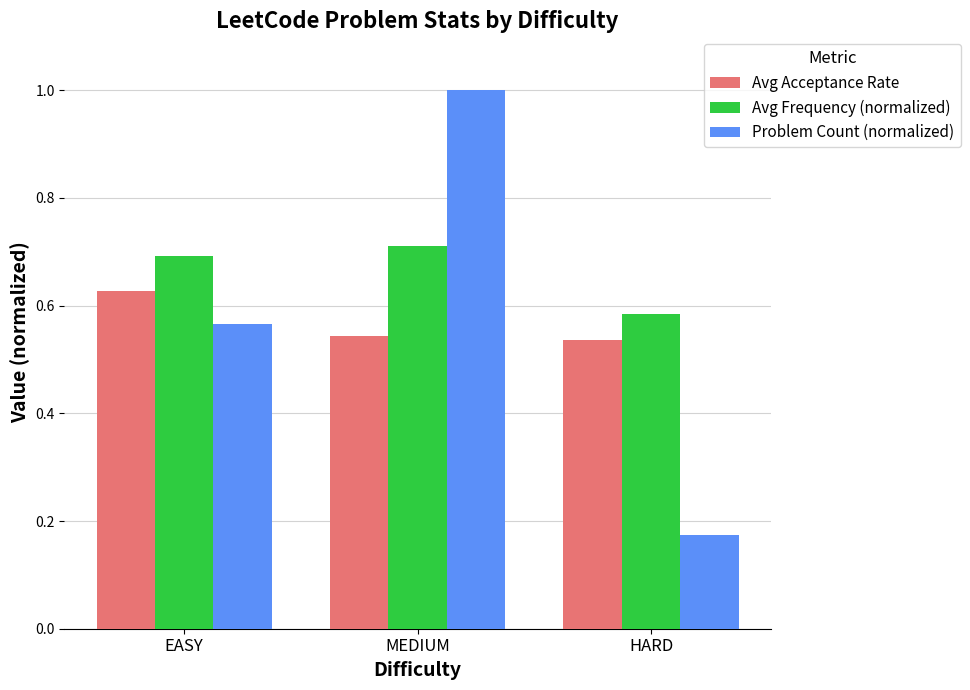

Is the value of Problem Count (normalized) at MEDIUM greater than the value of Avg Frequency (normalized) at HARD?

Yes